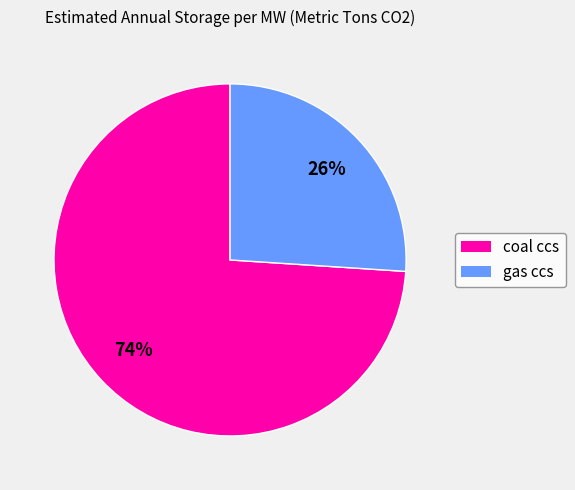

To the nearest percent, what is the combined percentage of gas ccs and coal ccs?

100%